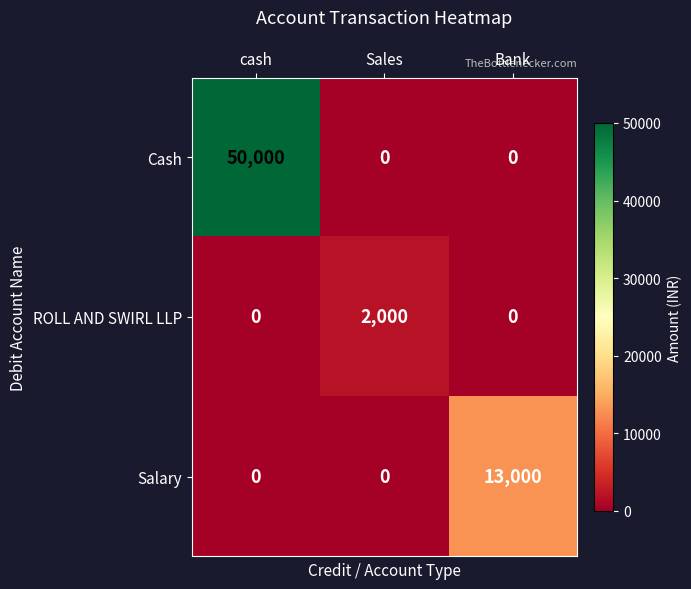

What is the total value across all series at Bank?

13000